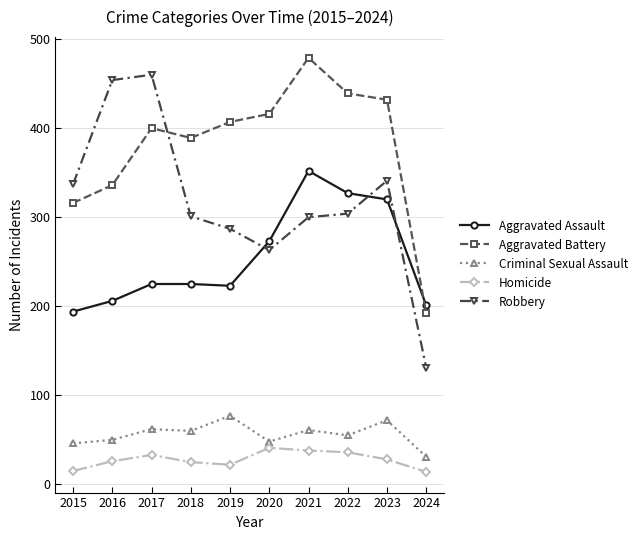

True or false: Homicide and Criminal Sexual Assault cross at least once.

False